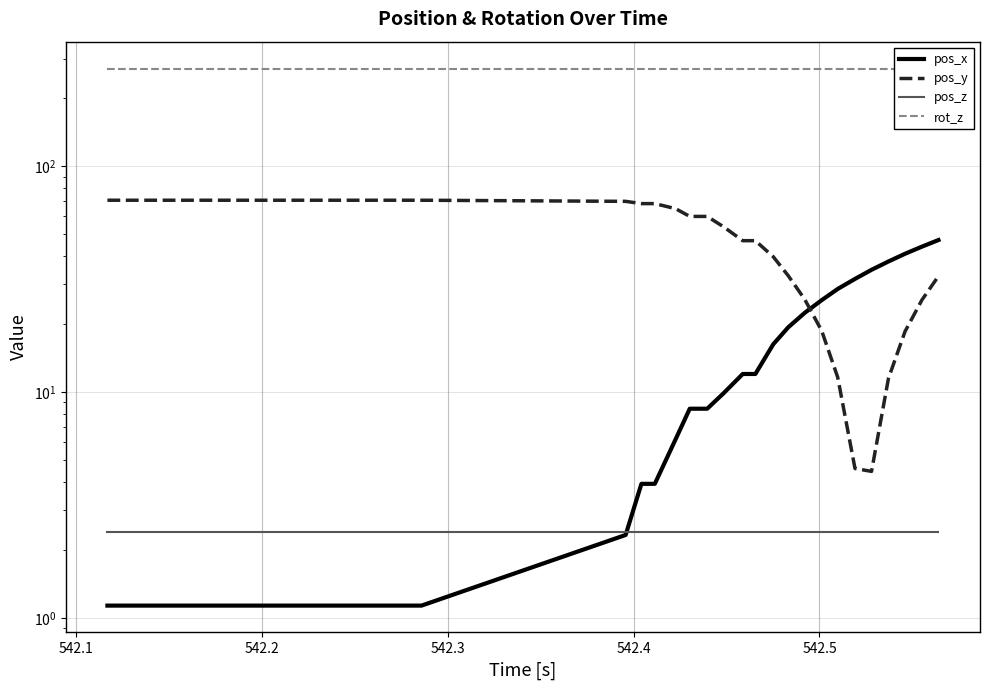

What are all the series names shown in the legend?

pos_x, pos_y, pos_z, rot_z